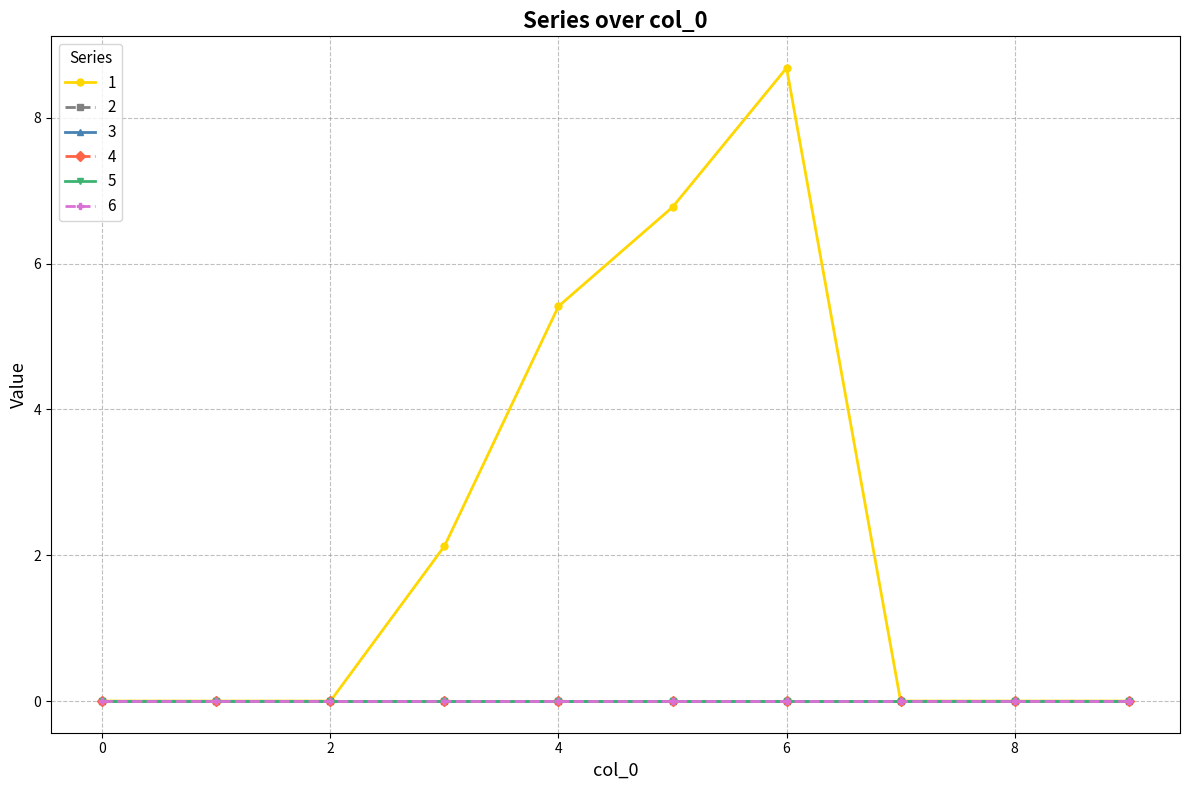

True or false: 5 and 3 intersect in this chart.

False